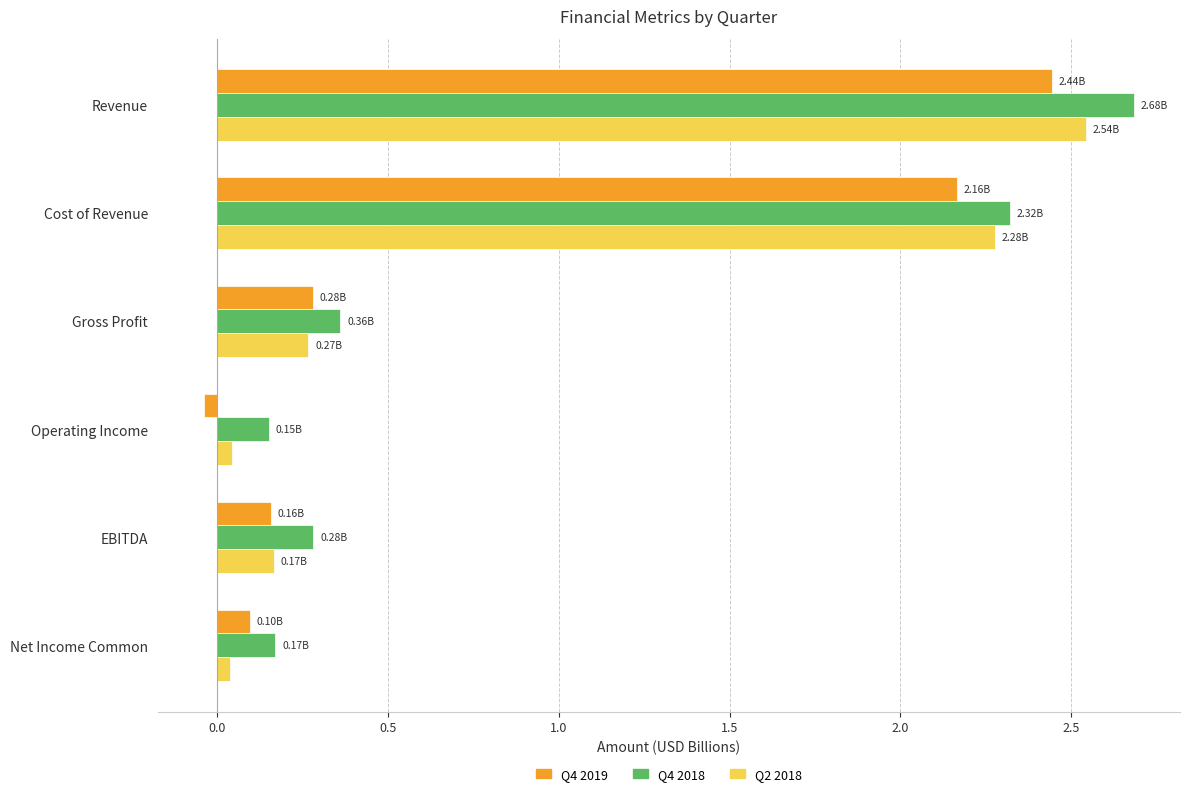

List the labels in order of Q4 2019 value, largest first.

Revenue, Cost of Revenue, Gross Profit, EBITDA, Net Income Common, Operating Income